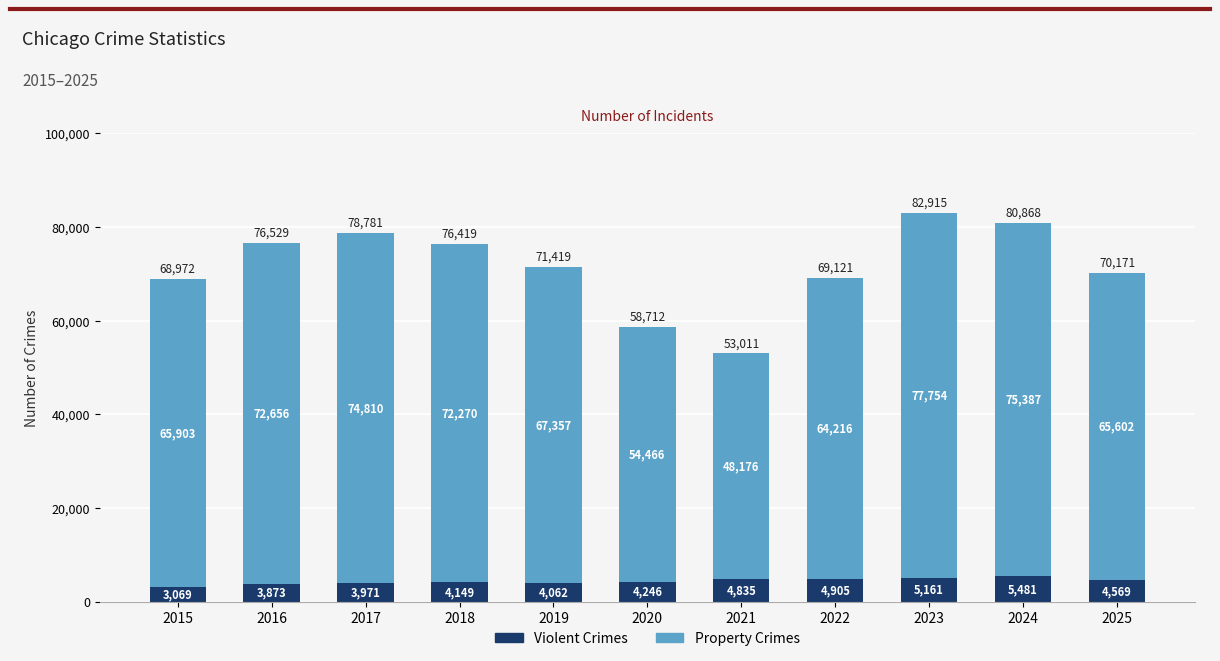

At which category is the sum across all series the highest?

2023